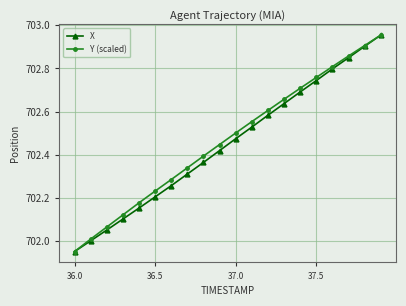

True or false: X has more than 0 points higher than both neighbors.

False